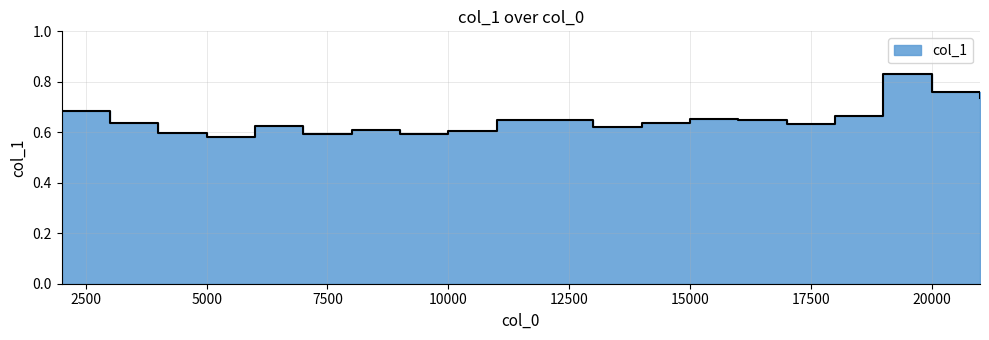

What is the value of the 19th point from the left?

0.8